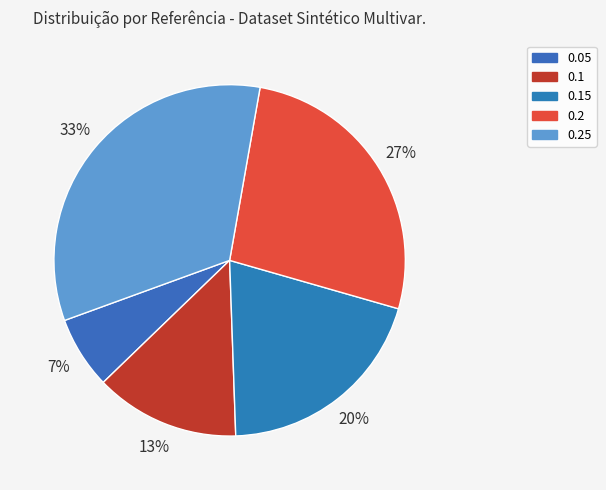

Which category has the biggest portion of the pie?

0.25